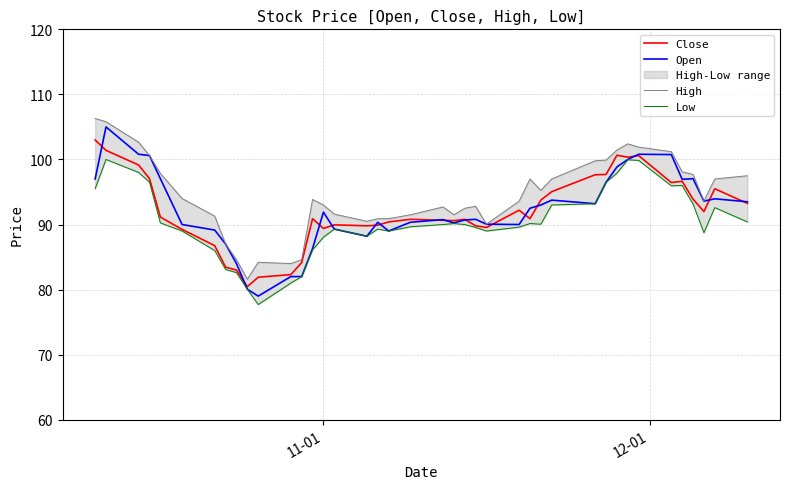

List the series in order of their peak value, lowest first.

Low, Close, Open, High